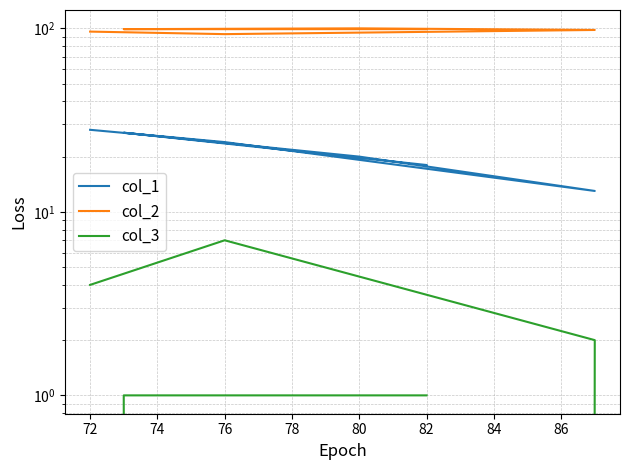

The value of col_3 at 82 is 0. True or false?

False